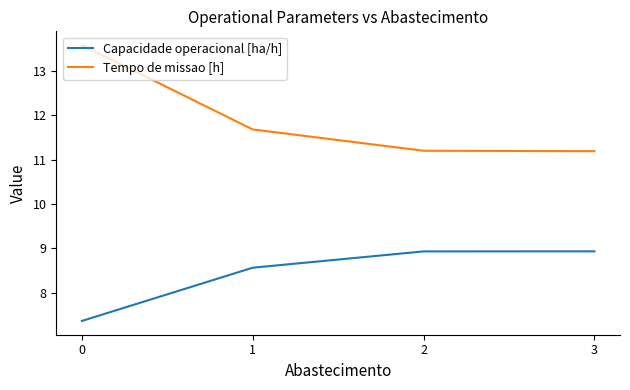

True or false: Tempo de missao [h] and Capacidade operacional [ha/h] intersect in this chart.

False